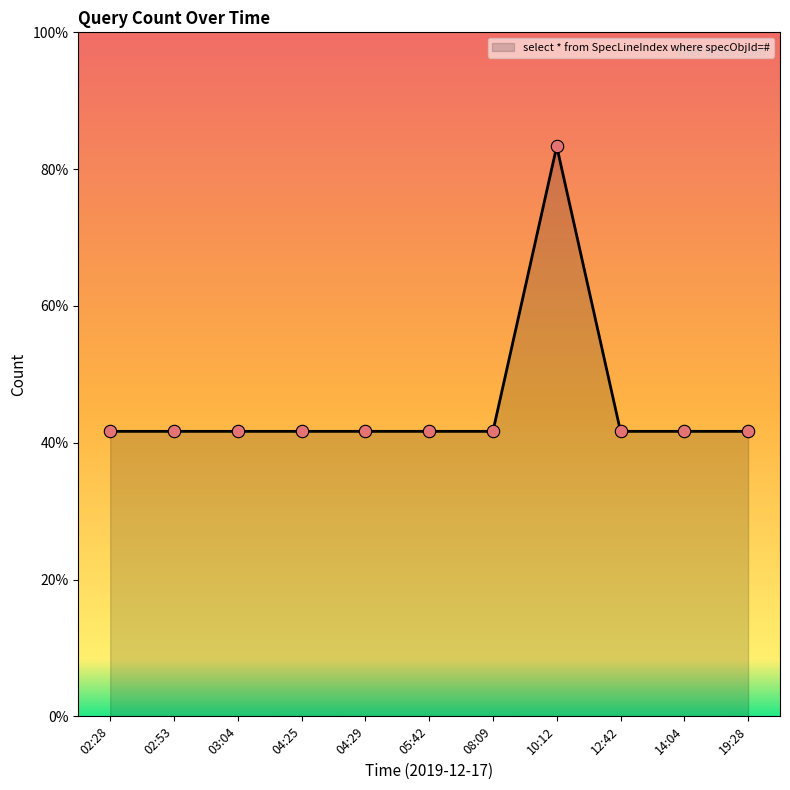

Approximately how many times larger is the value at 10:12 compared to 04:25?

2.0